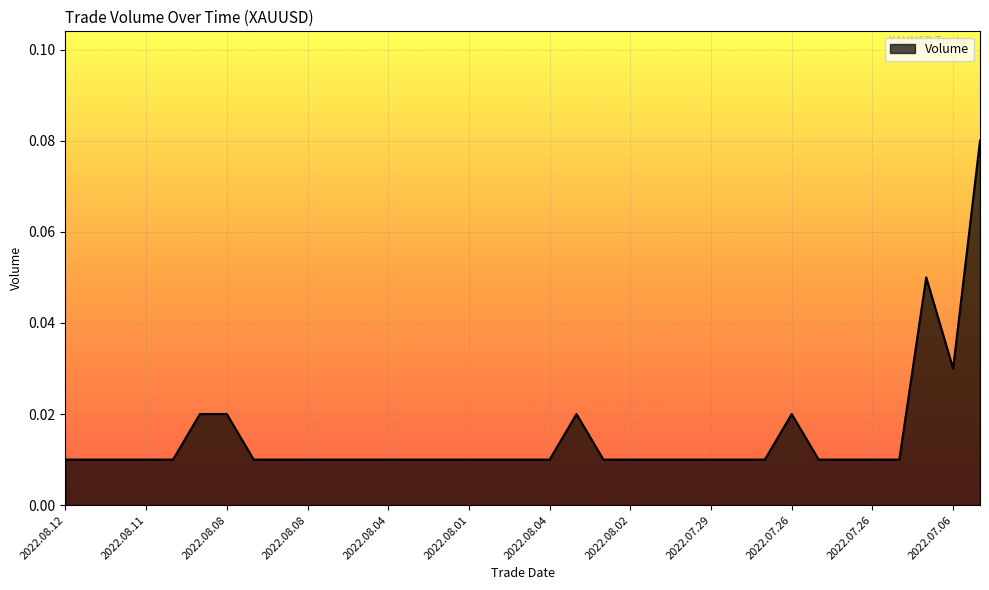

Count the number of categories in the chart.

35